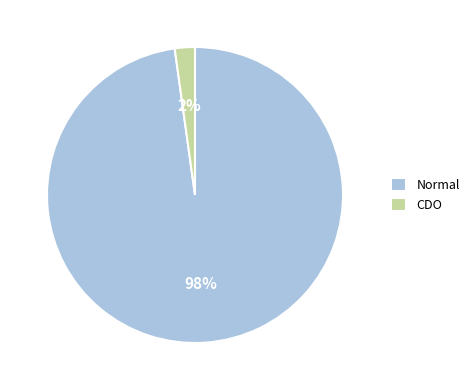

Does Normal account for over 50% of the chart?

Yes